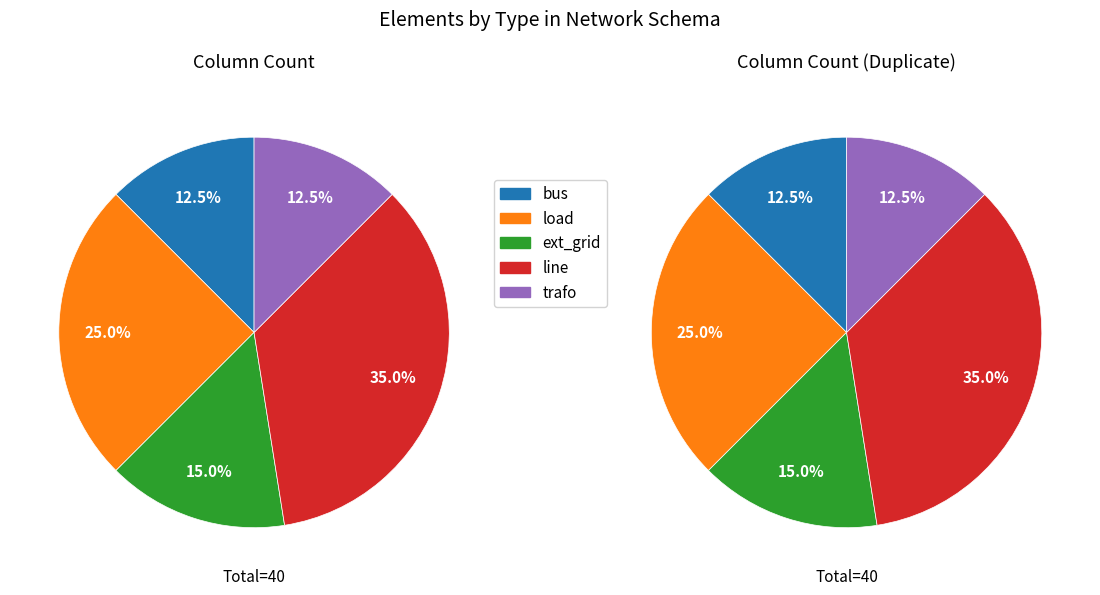

To the nearest percent, what is the difference between the line and load slice percentages?

10%